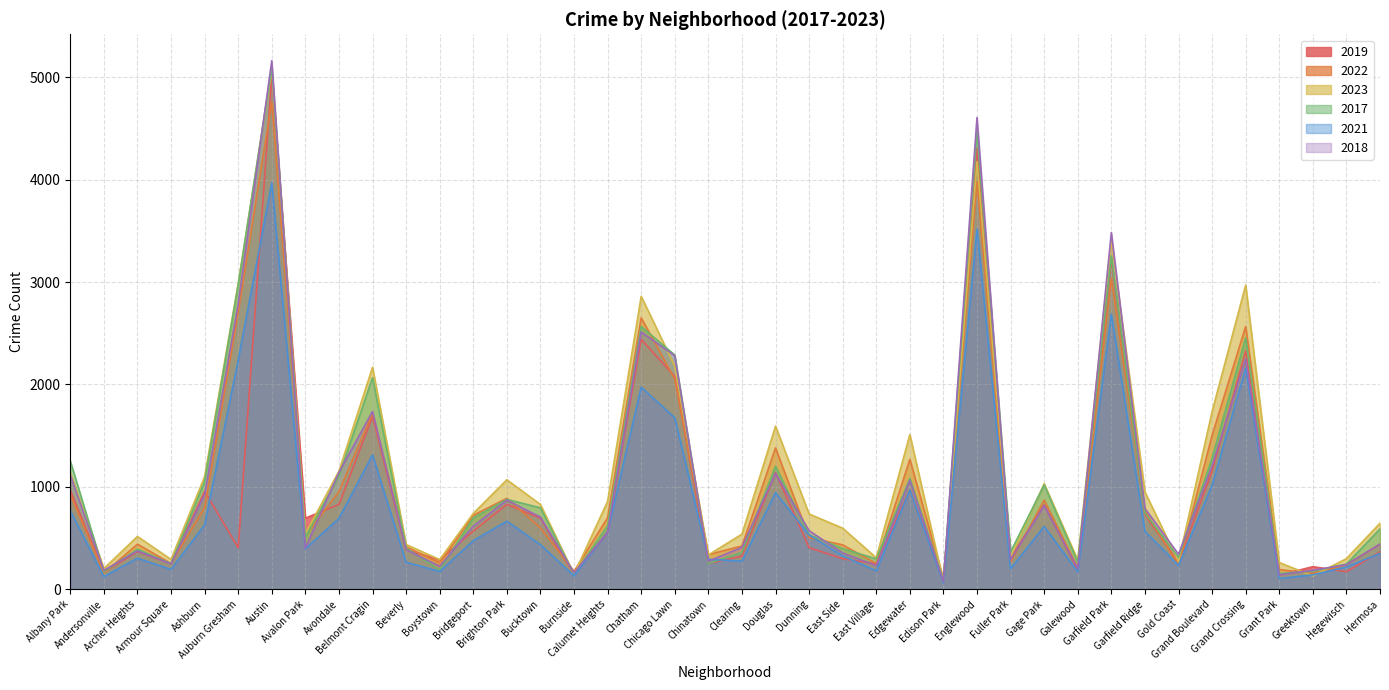

What is the label of the 20th point from the left?

Chinatown